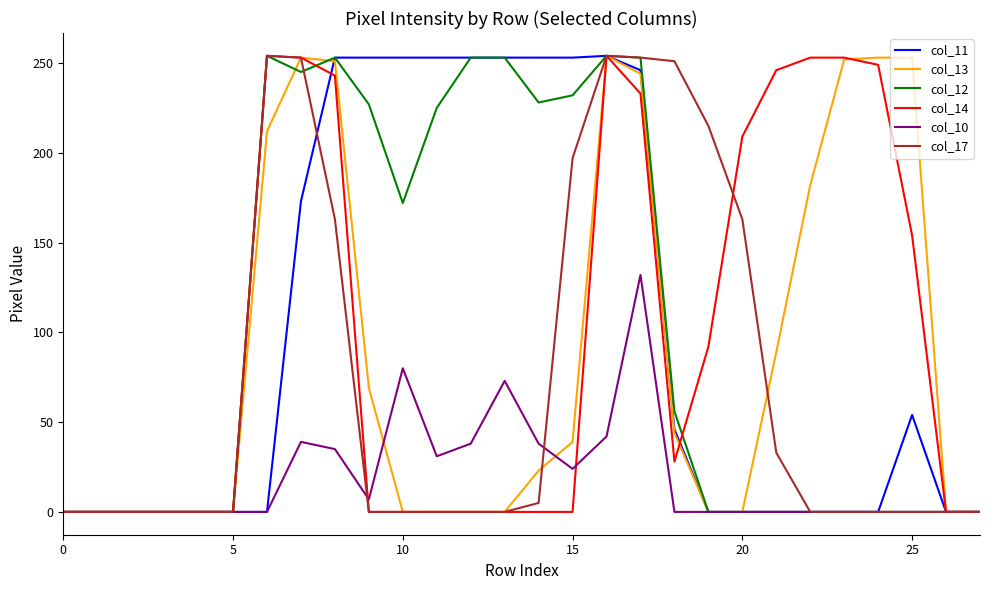

What is the highest value of the col_11 series?

254